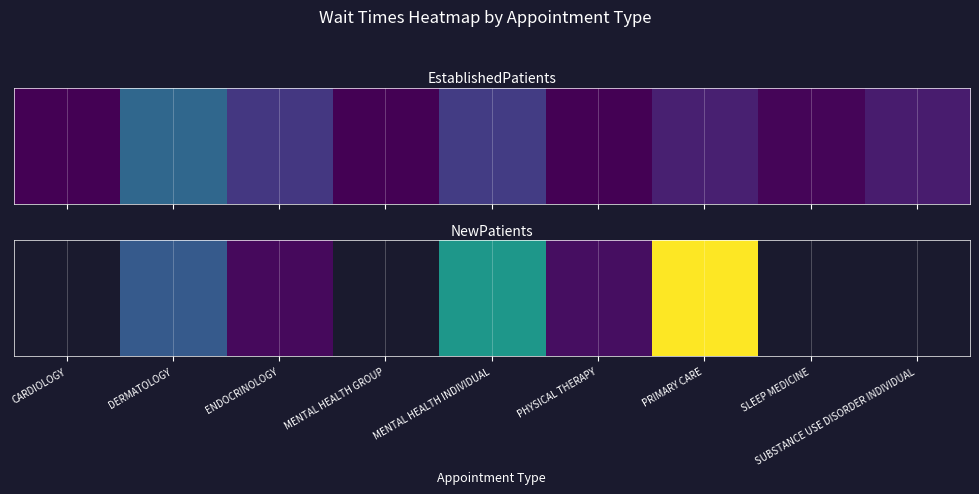

What is the difference between the values at ENDOCRINOLOGY and DERMATOLOGY?

10.0